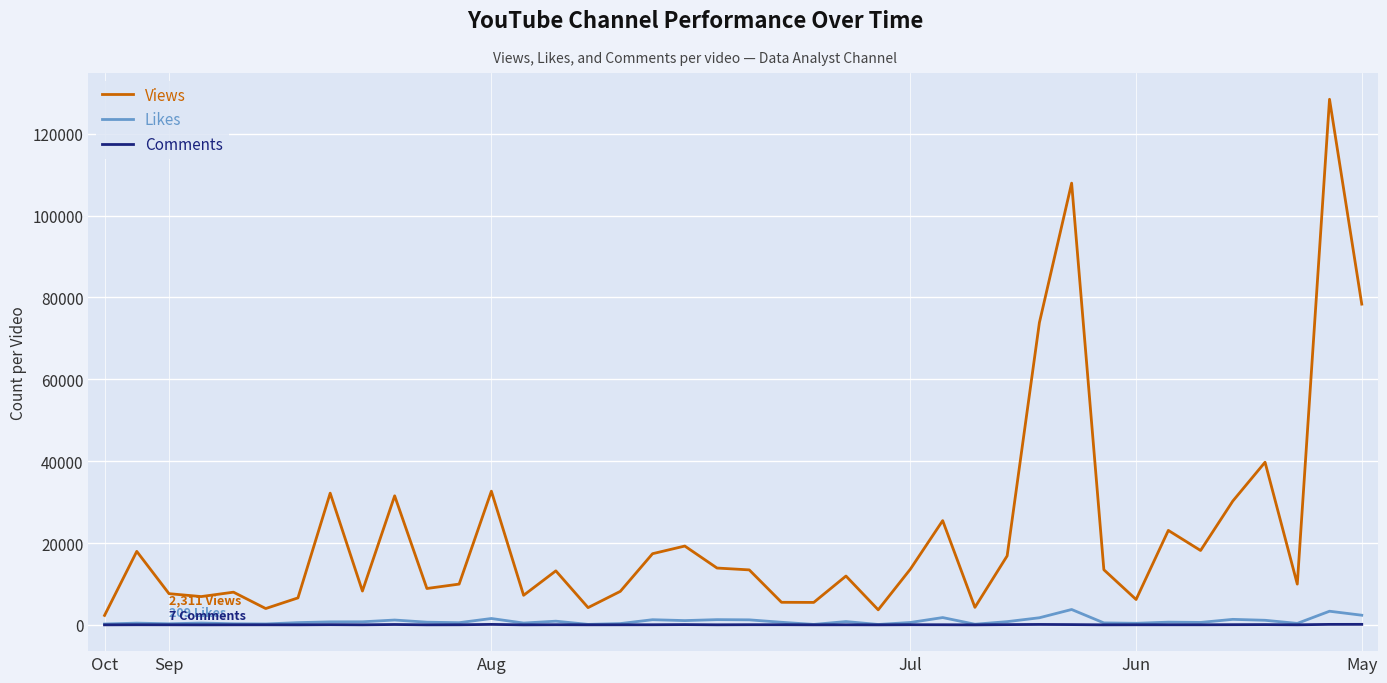

Which series has the largest range (max minus min)?

Views